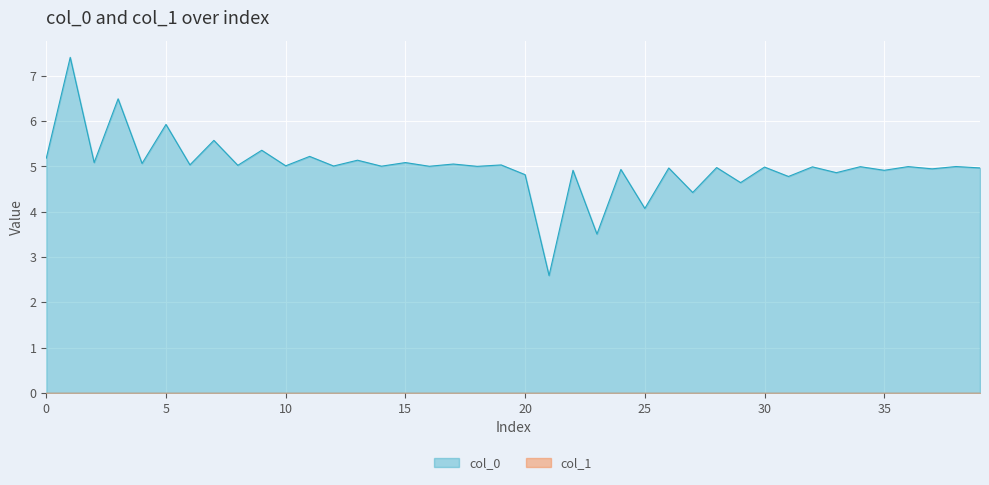

How many points are higher than both their immediate neighbors (excluding endpoints)?

19